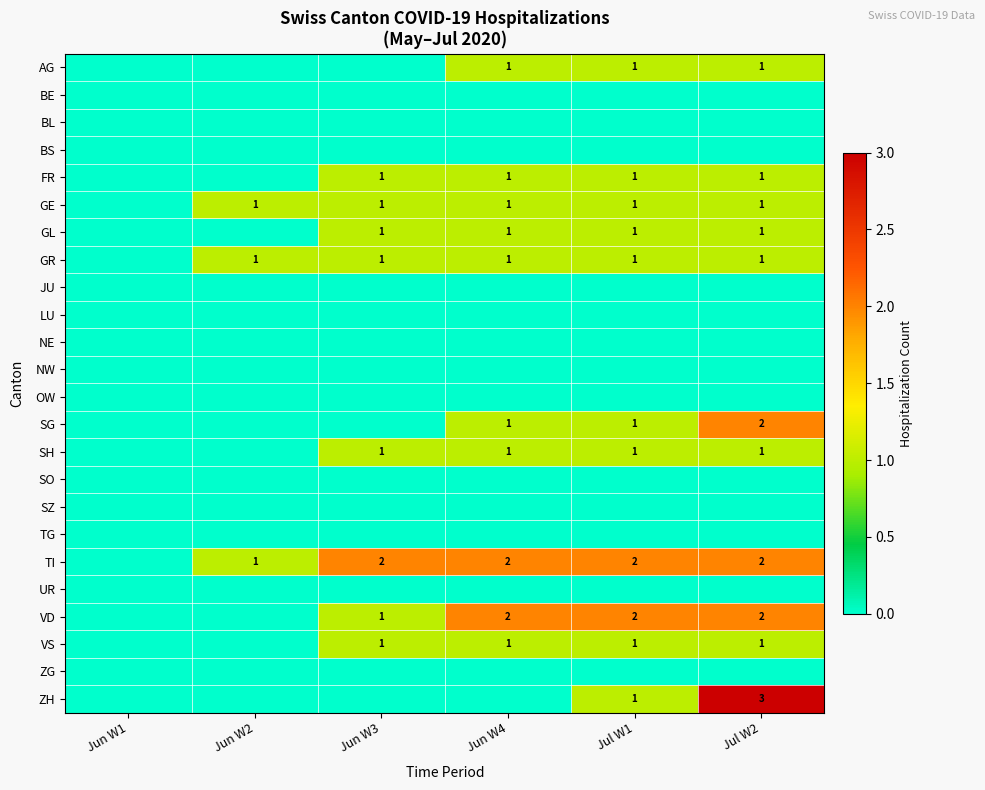

What is the sum of the TI values at Jun W3 and Jun W2?

3